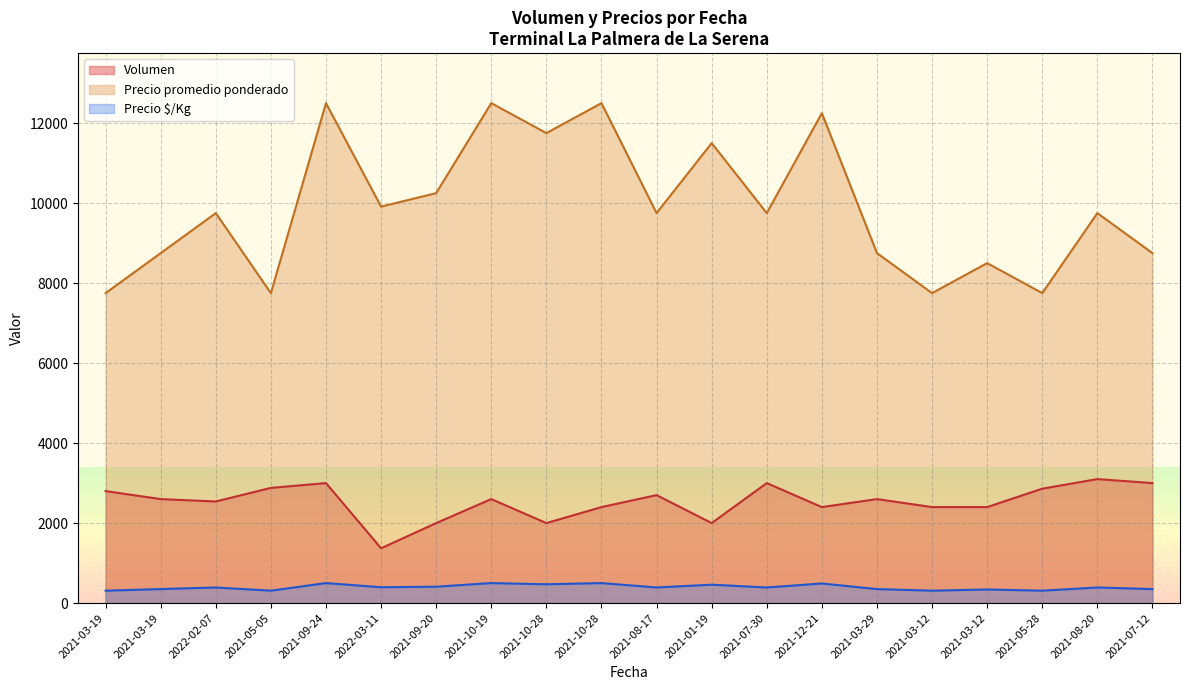

What are all the series names shown in the legend?

Volumen, Precio promedio ponderado, Precio $/Kg